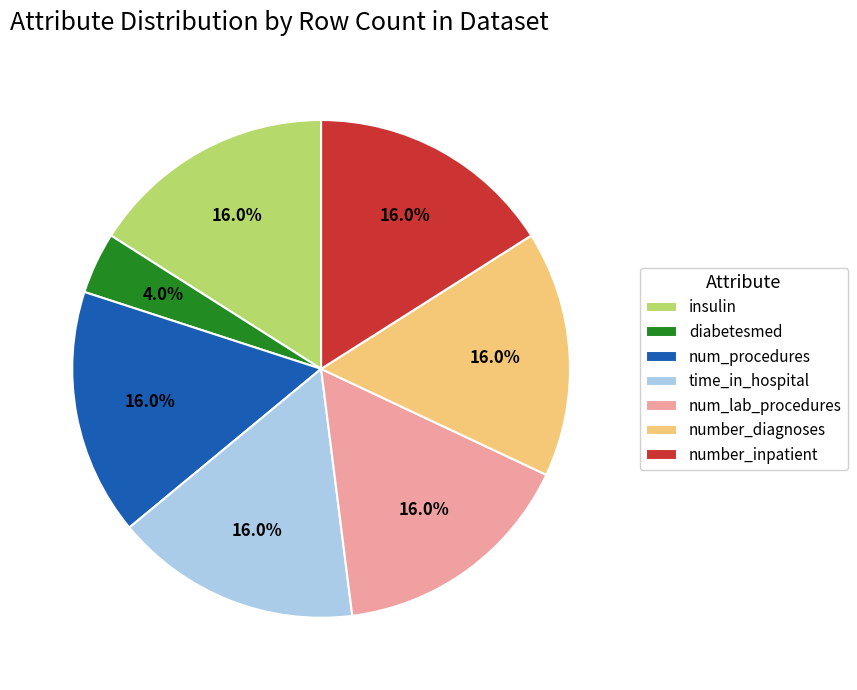

How many segments does this pie chart have?

7